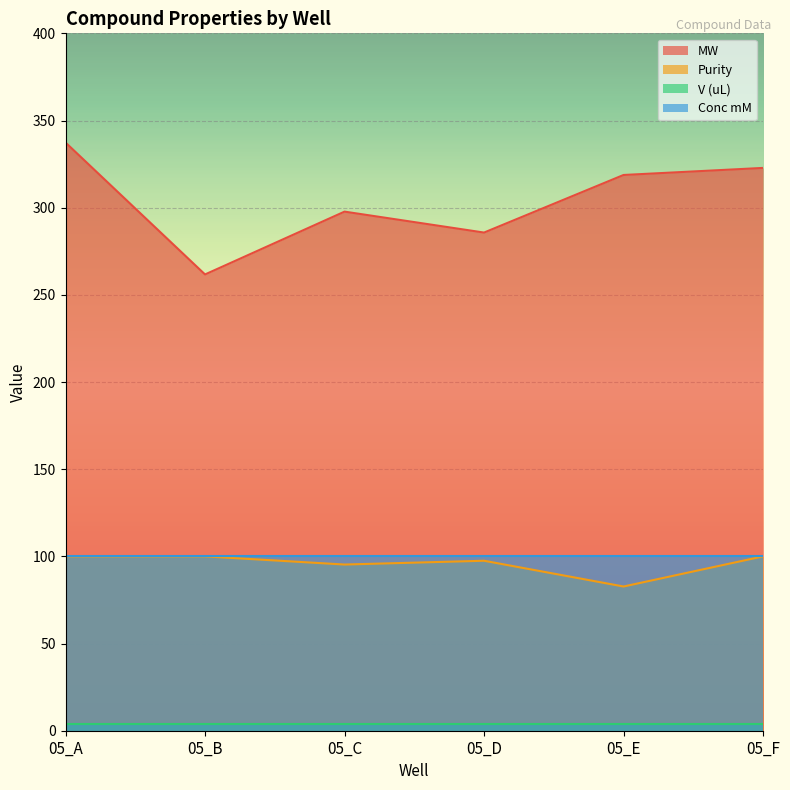

At which category does MW reach its first local peak?

05_C